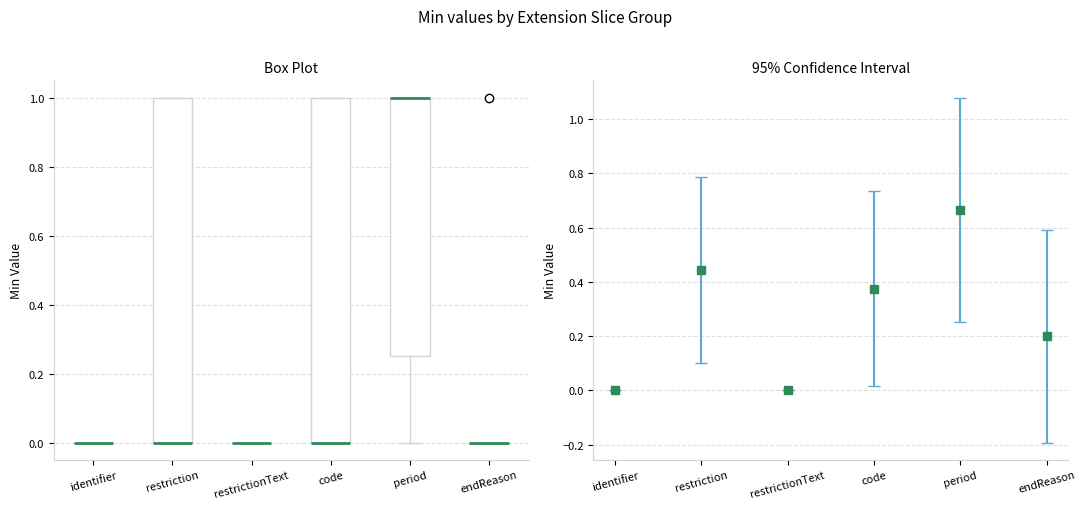

Reading left to right, transcribe this box plot: for each box, give where its median line is, the range the box spans, and where its two whiskers end, as read against the y-axis. The values are not printed on the chart, so give them approximately, as read against the axis.

identifier: box collapsed to a line at 0.00, whiskers 0.00 to 0.00
restriction: median 0.00 (drawn on the box's lower edge), box 0.00 to 1.00, whiskers 0.00 to 1.00
restrictionText: box collapsed to a line at 0.00, whiskers 0.00 to 0.00
code: median 0.00 (drawn on the box's lower edge), box 0.00 to 1.00, whiskers 0.00 to 1.00
period: median 1.00 (drawn on the box's upper edge), box 0.26 to 1.00, whiskers 0.00 to 1.00
endReason: box collapsed to a line at 0.00, whiskers 0.00 to 0.00